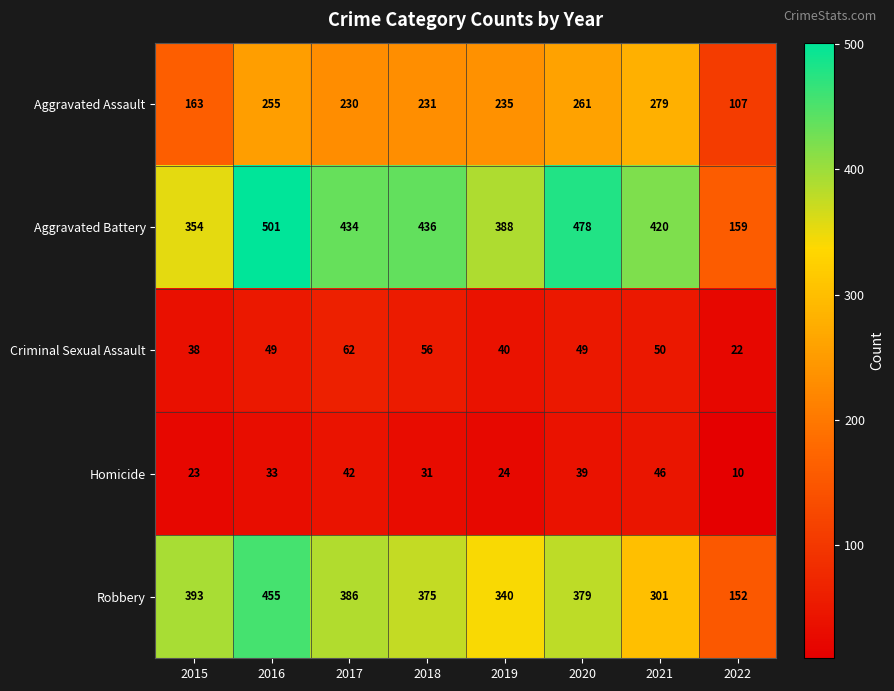

What is the maximum value shown in the chart?

501